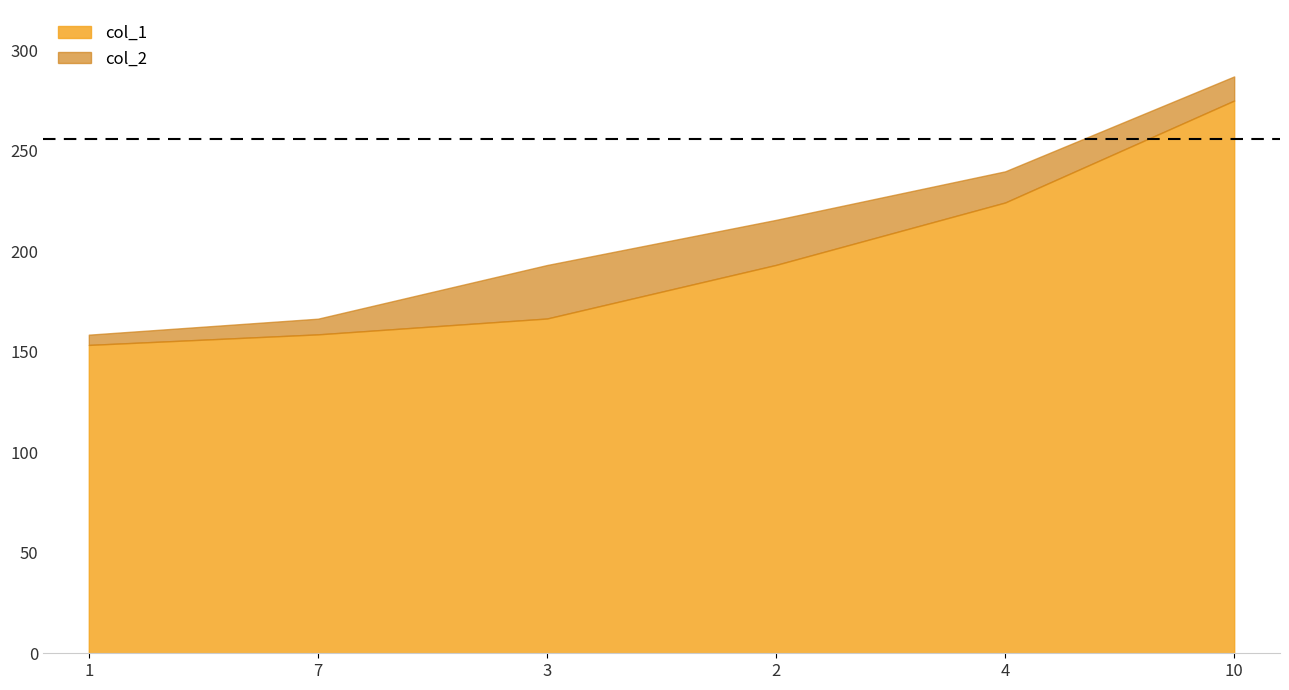

Reading right to left, what are all the values shown in this chart?

col_1: 275.0	224.2	193.2	166.5	158.6	153.4
col_2: 287.0	239.7	215.6	193.1	166.4	158.5